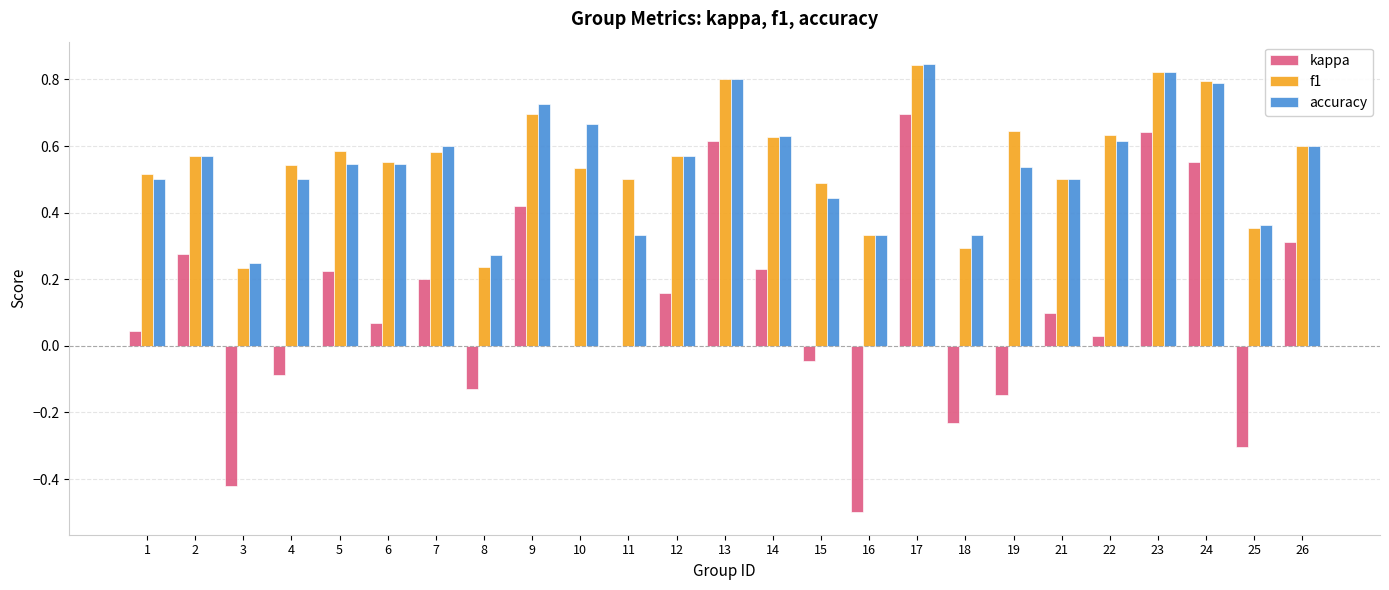

Is it true that f1 equals 0.6 at 2?

True